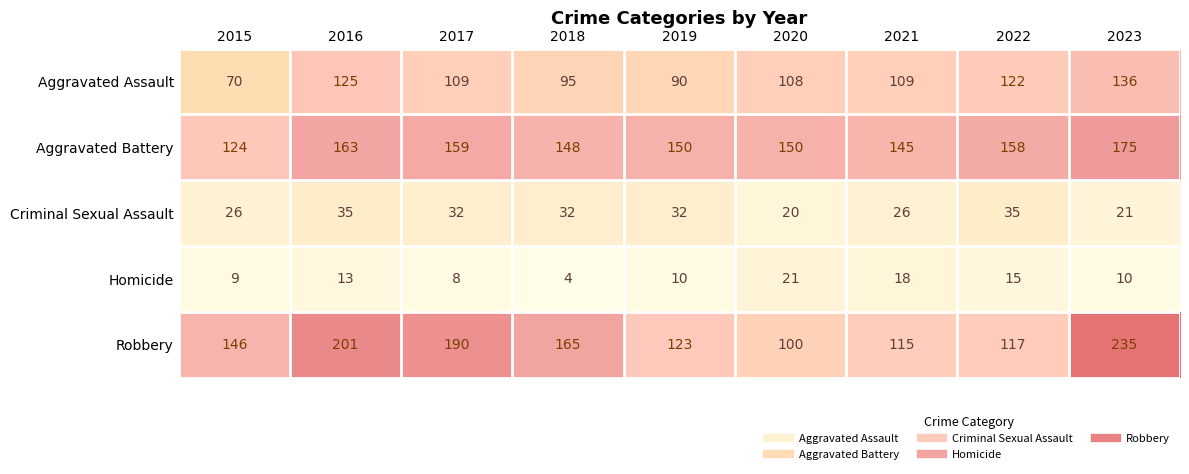

True or false: Robbery has a value of 228 at 2018.

False